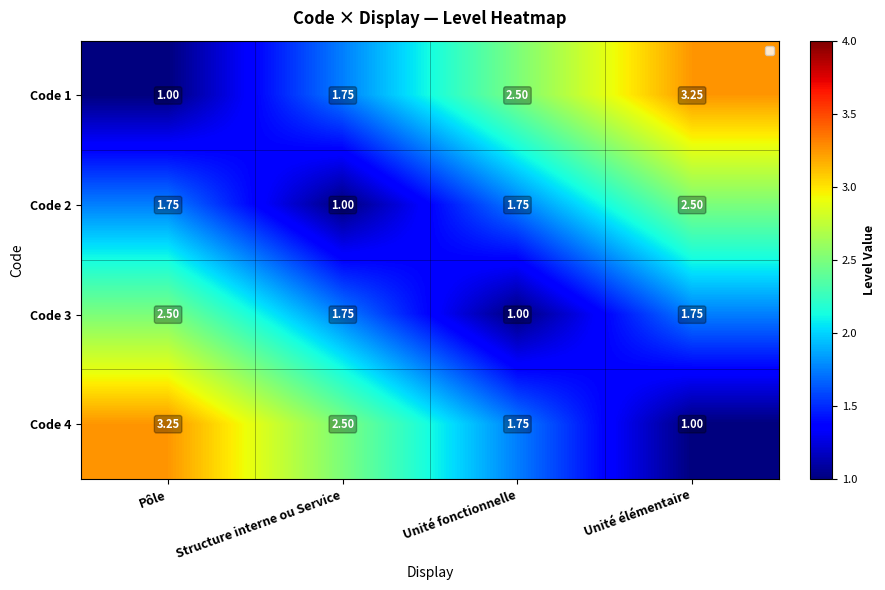

Rank the categories by Code 4 value from highest to lowest.

Pôle, Structure interne ou Service, Unité fonctionnelle, Unité élémentaire